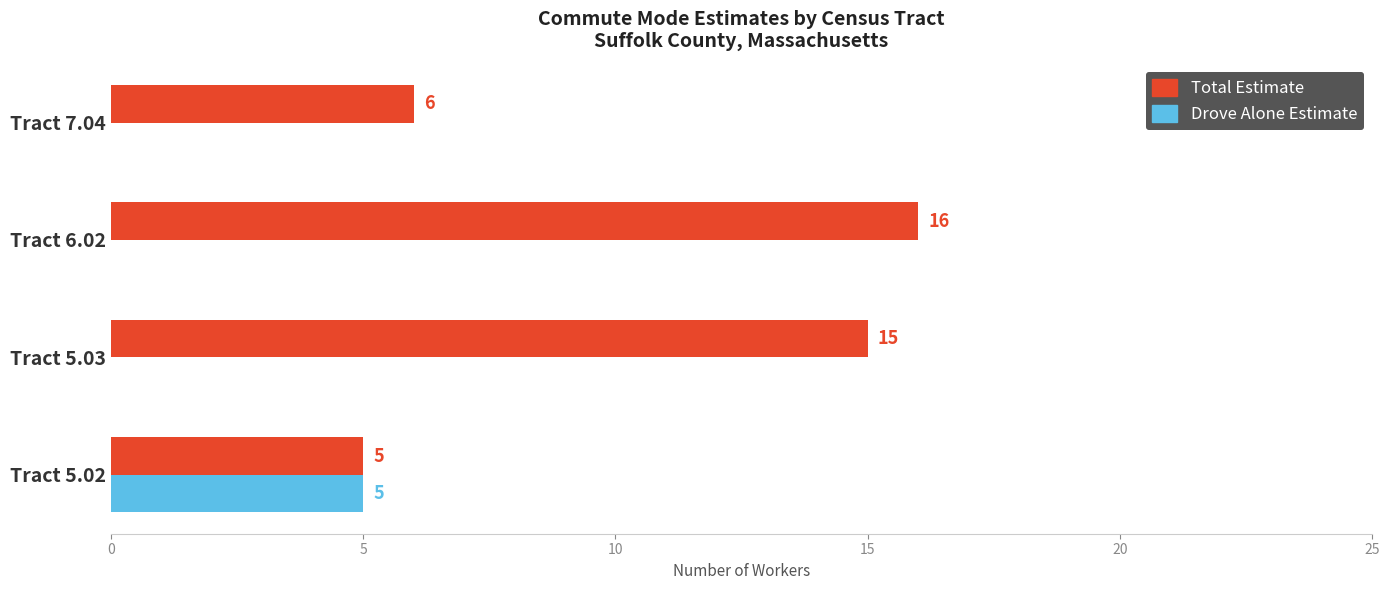

Which series changed the most between Tract 5.02 and Tract 7.04?

Drove Alone Estimate